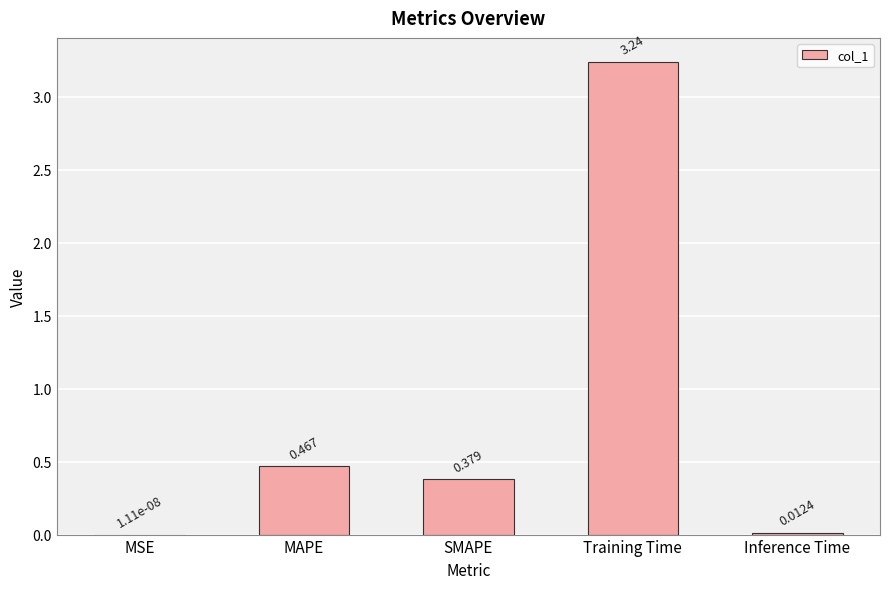

Where is the data nearest to the value 1?

MAPE